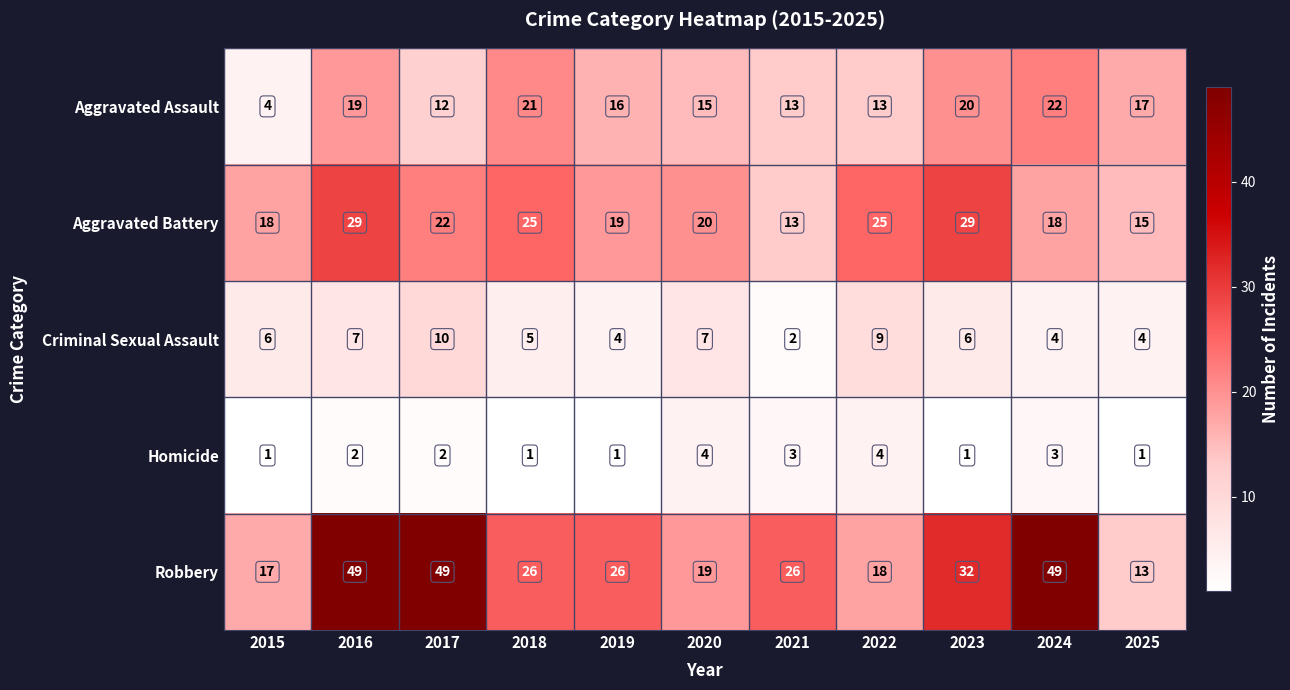

True or false: Criminal Sexual Assault has a value of 6 at 2019.

False